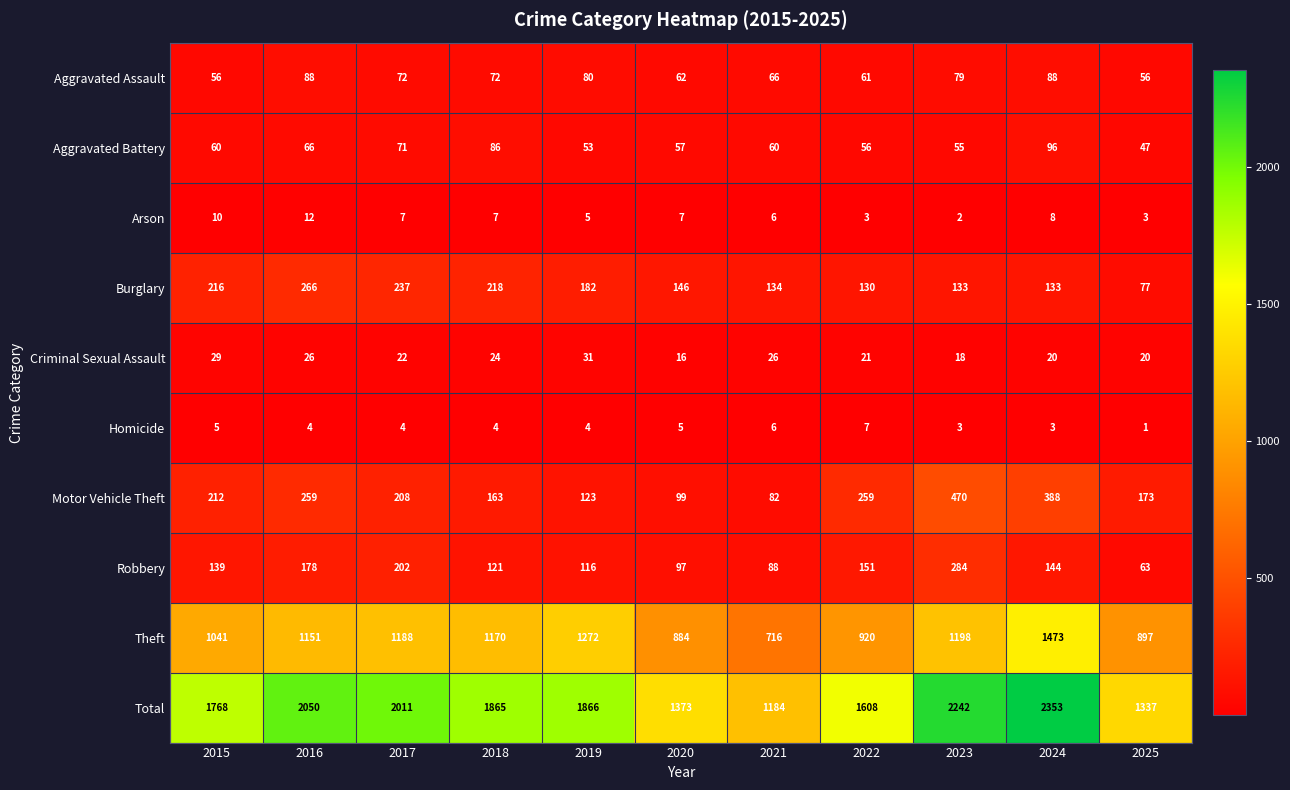

What is the difference between the maximum and minimum values in the Aggravated Battery series?

49